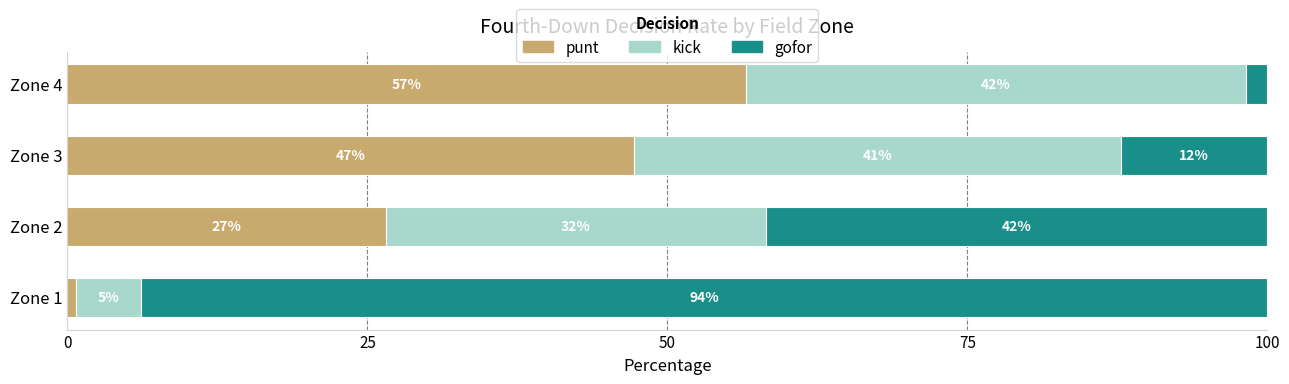

Which series has the largest total across all categories?

gofor